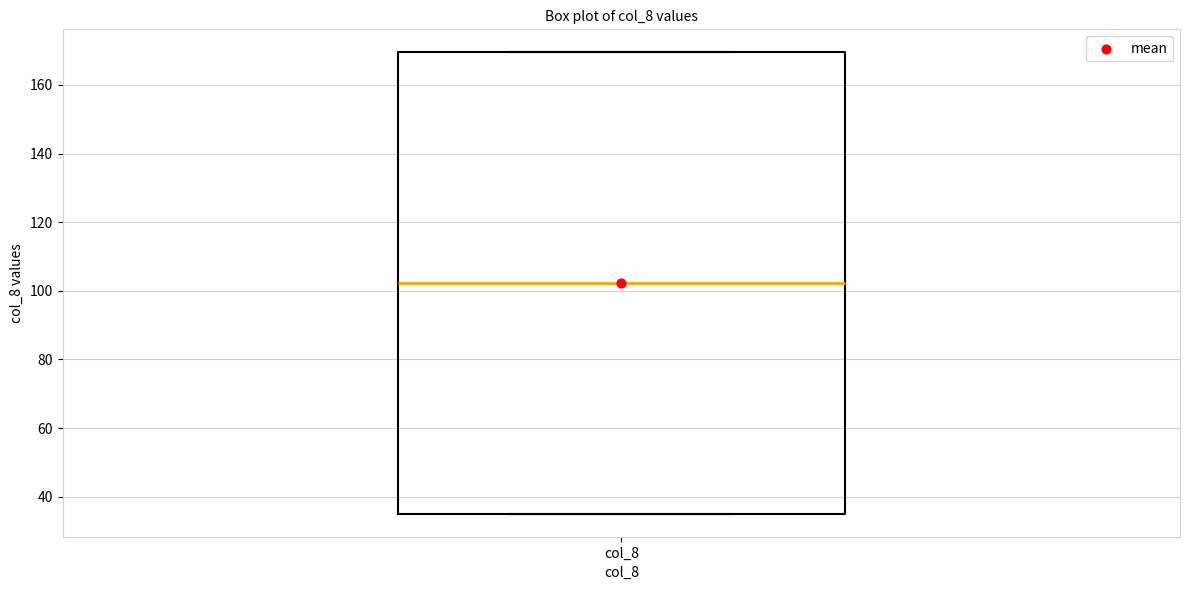

Where does the median line of the box for col_8 sit on the y-axis? The values are not printed on the chart, so give them approximately, as read against the axis.

102